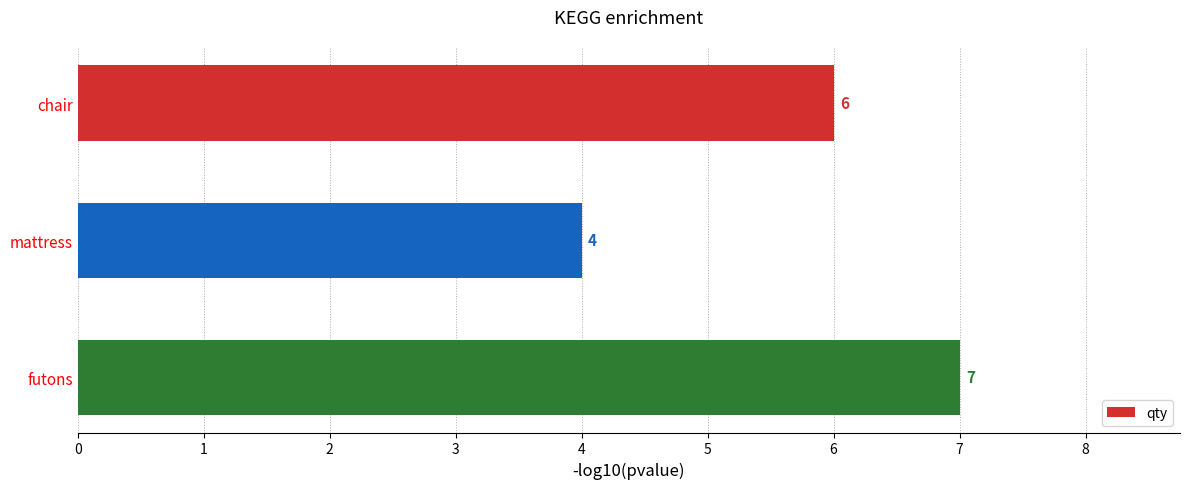

Is it true that the value at chair is 6?

True